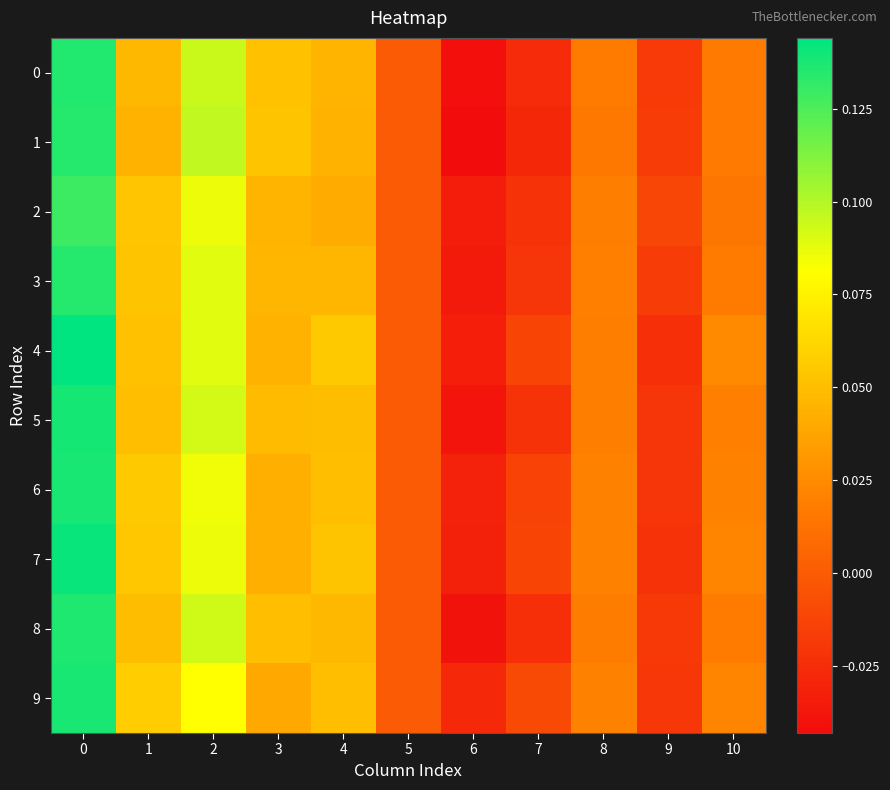

List the series in order of their peak value, lowest first.

2, 1, 3, 0, 8, 6, 9, 5, 7, 4